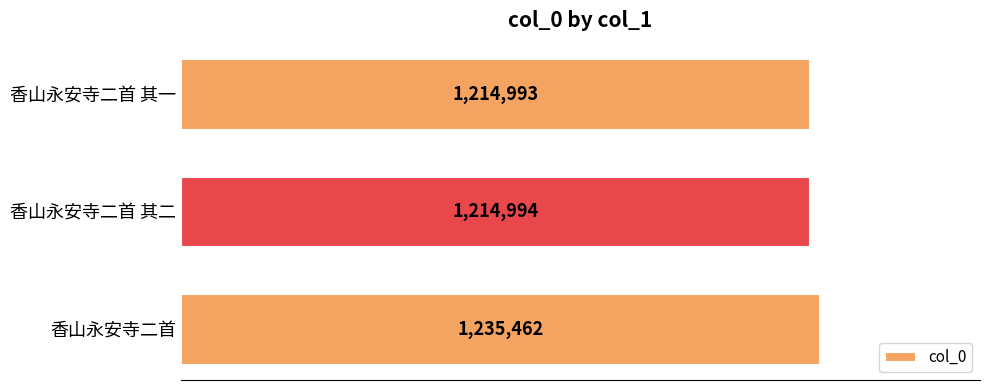

Are the bars grouped side by side (vs. stacked)?

No